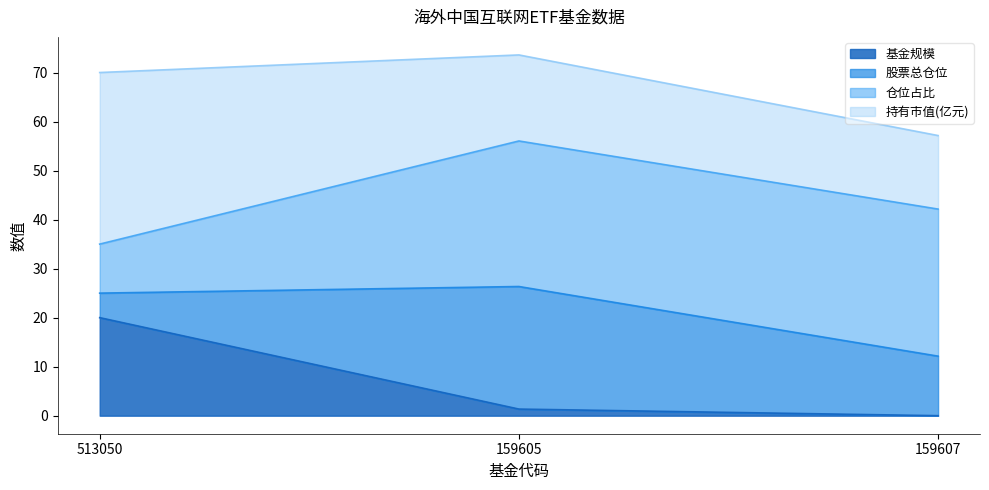

The value of 基金规模 at 513050 is 20.0. True or false?

True